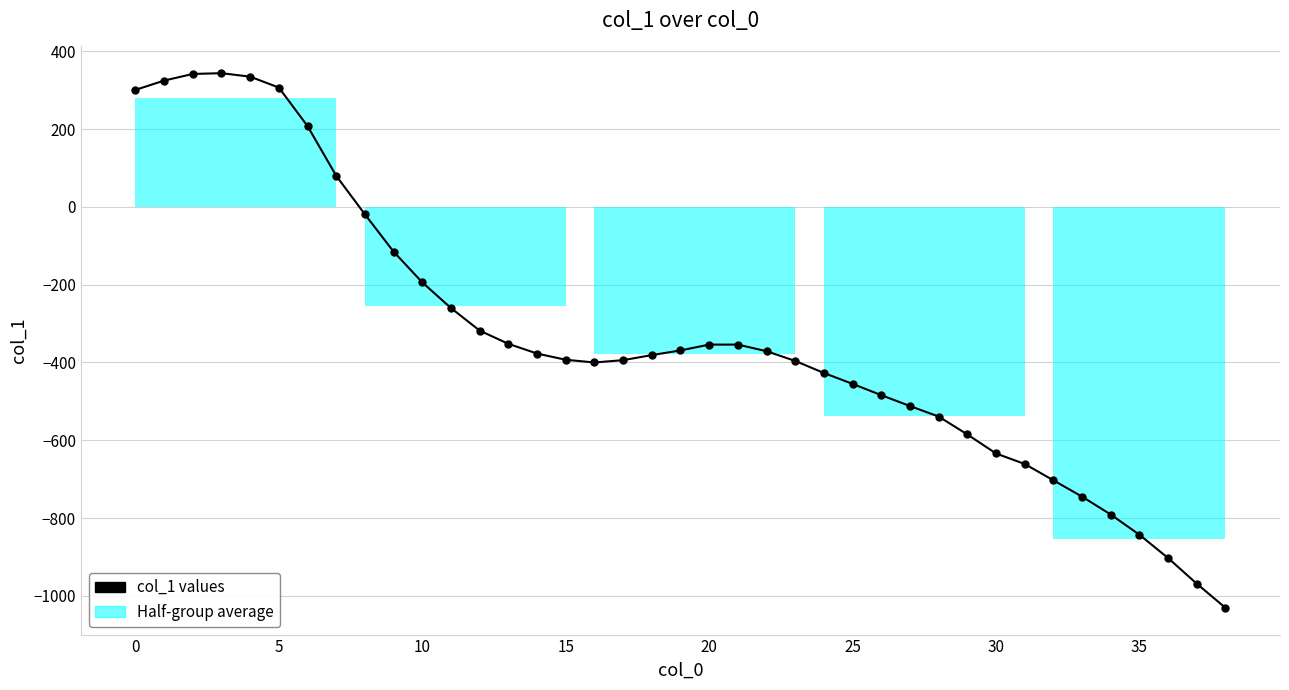

What is the value of the 21st point from the left?

-354